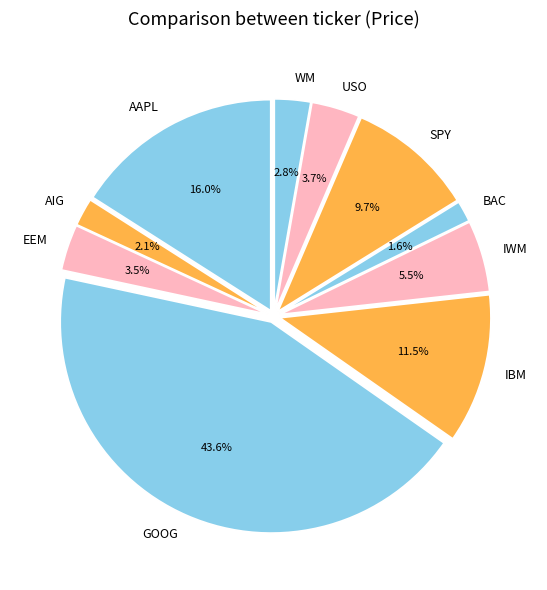

Does USO account for over 50% of the chart?

No